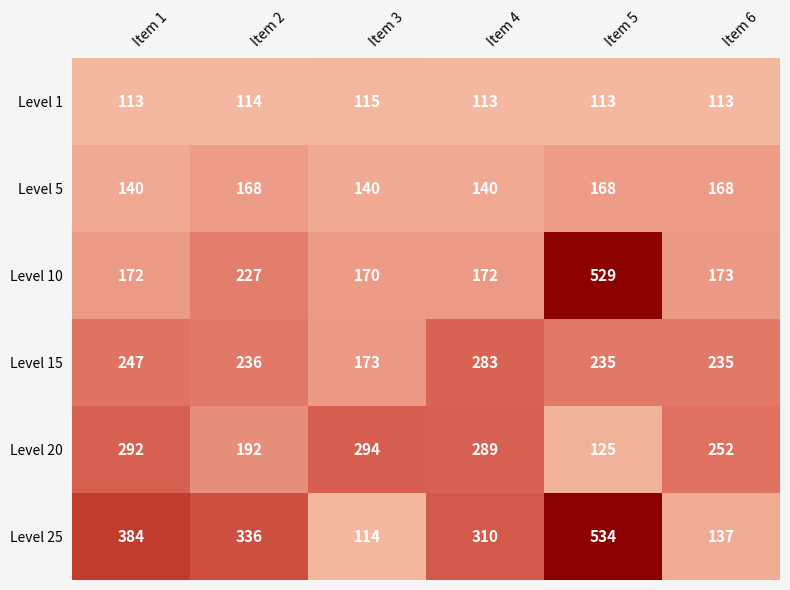

What is the maximum value shown in the chart?

534